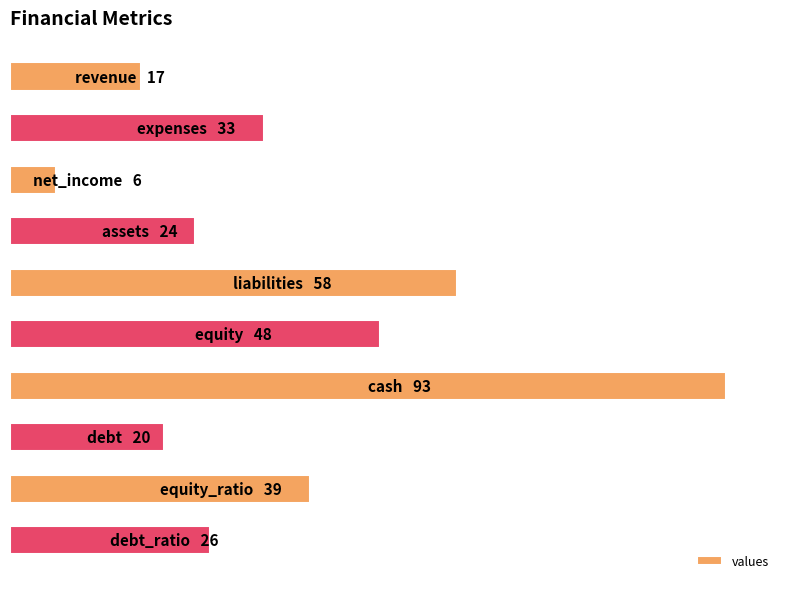

Does the chart contain any negative values?

No